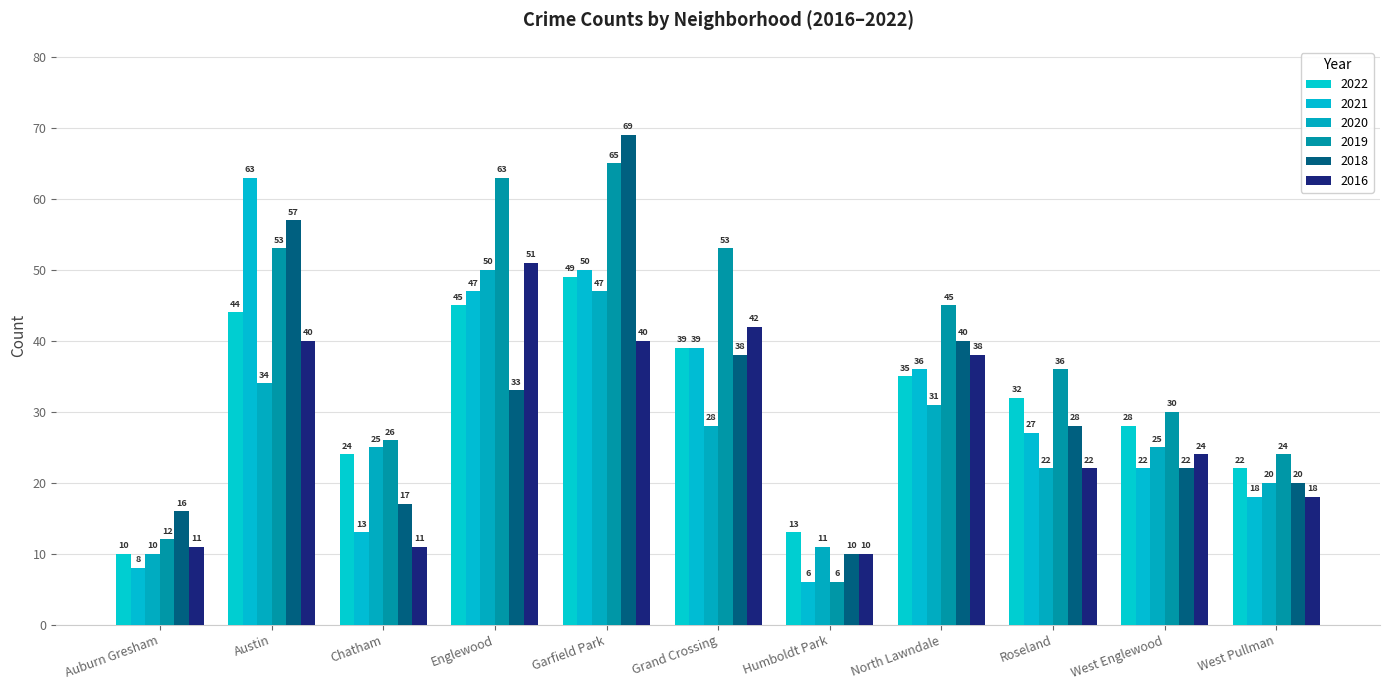

Where is 2018 nearest to the value 39?

Grand Crossing